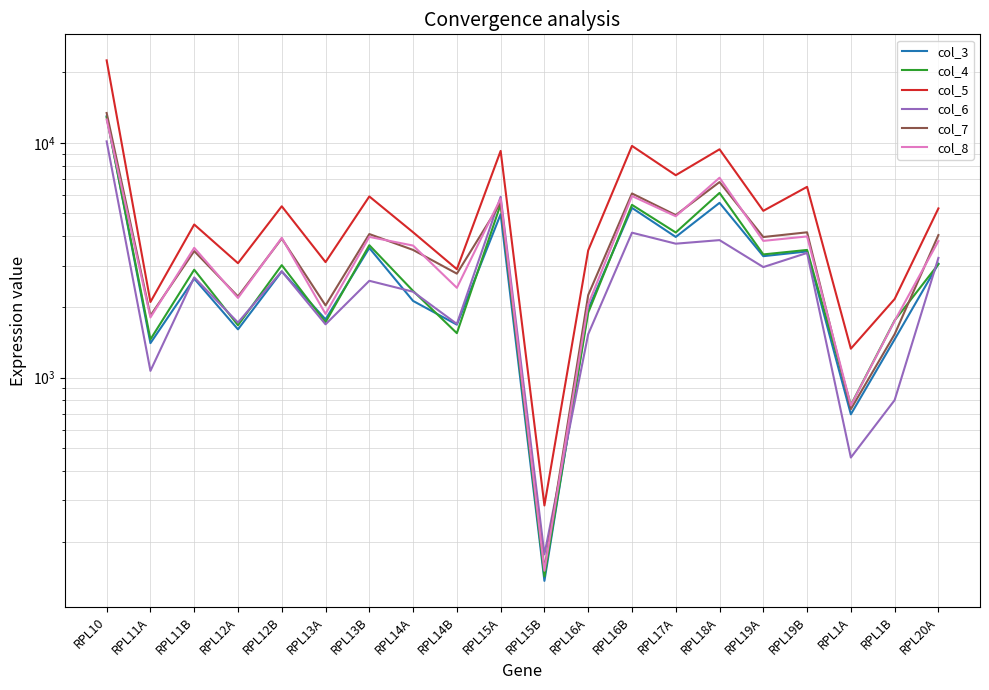

True or false: col_3 has a value of 5282.0 at RPL16B.

True